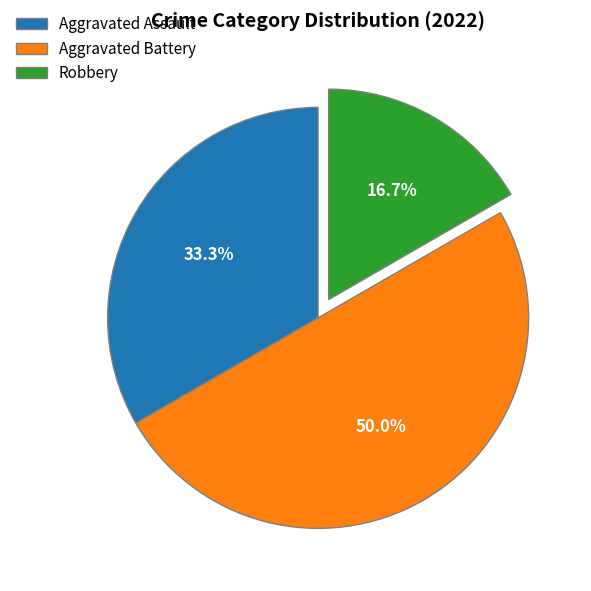

Combined, what portion of the pie is Robbery and Aggravated Assault?

50.0%